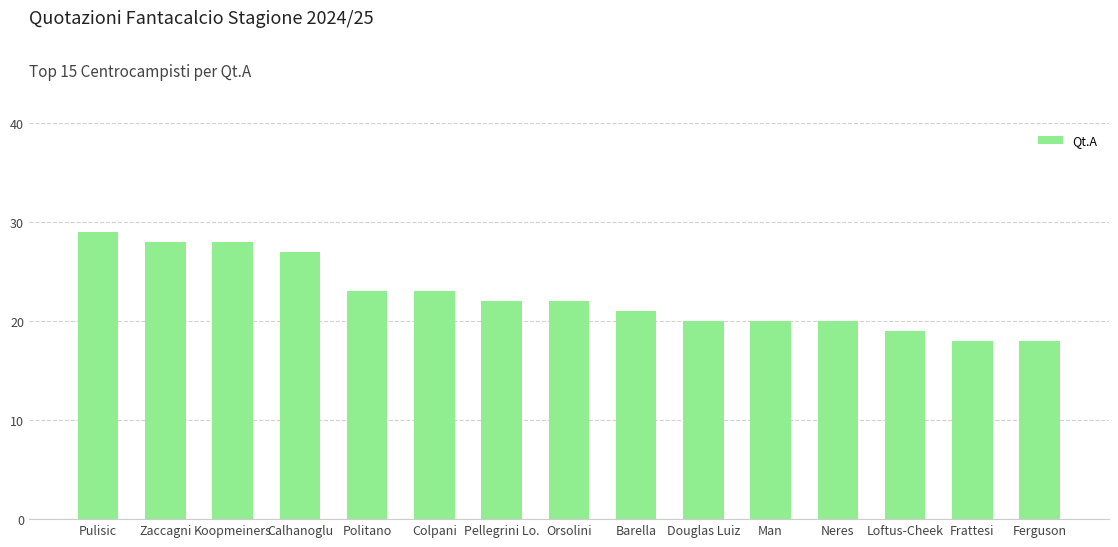

Which category has the highest value across all series?

Pulisic